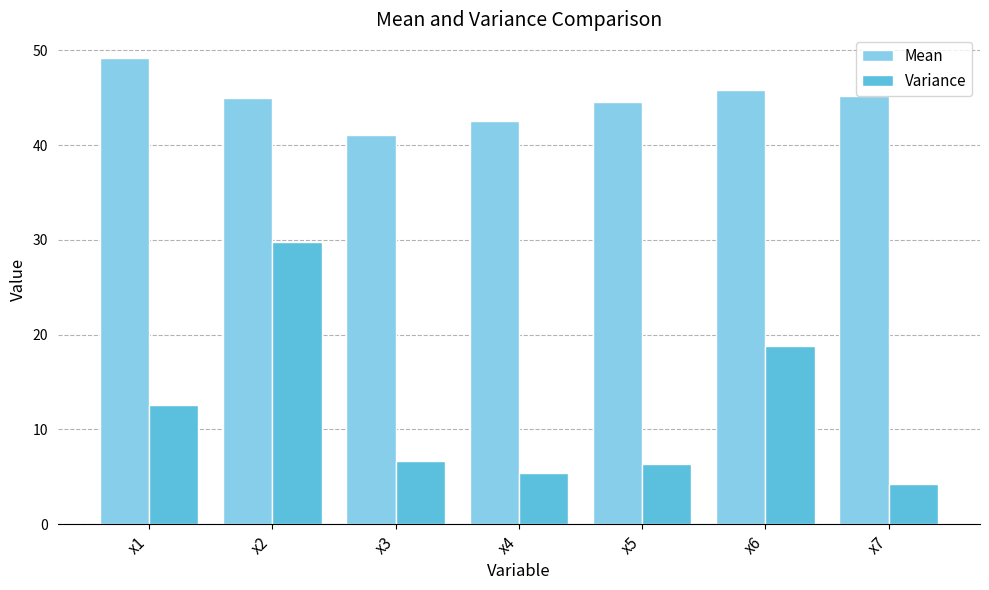

What is the value of the Mean bar at the 4th from the left?

42.5